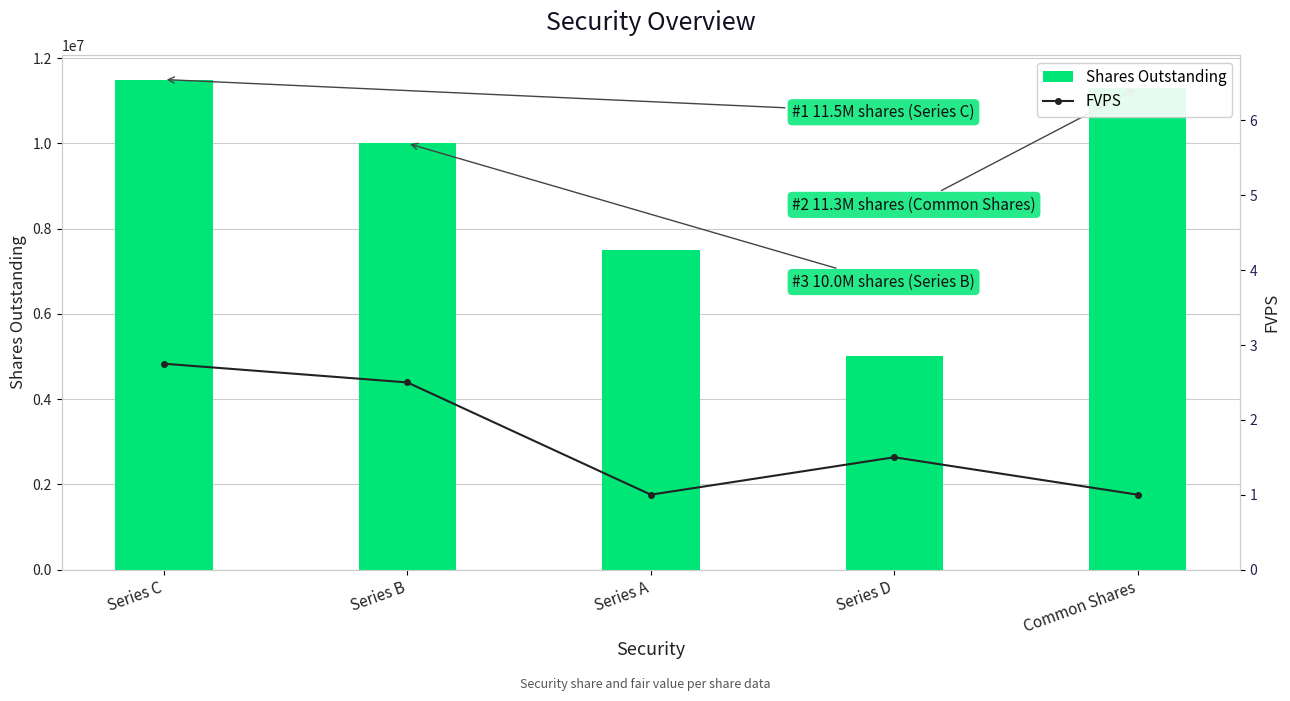

At which label does Shares Outstanding reach its peak?

Series C